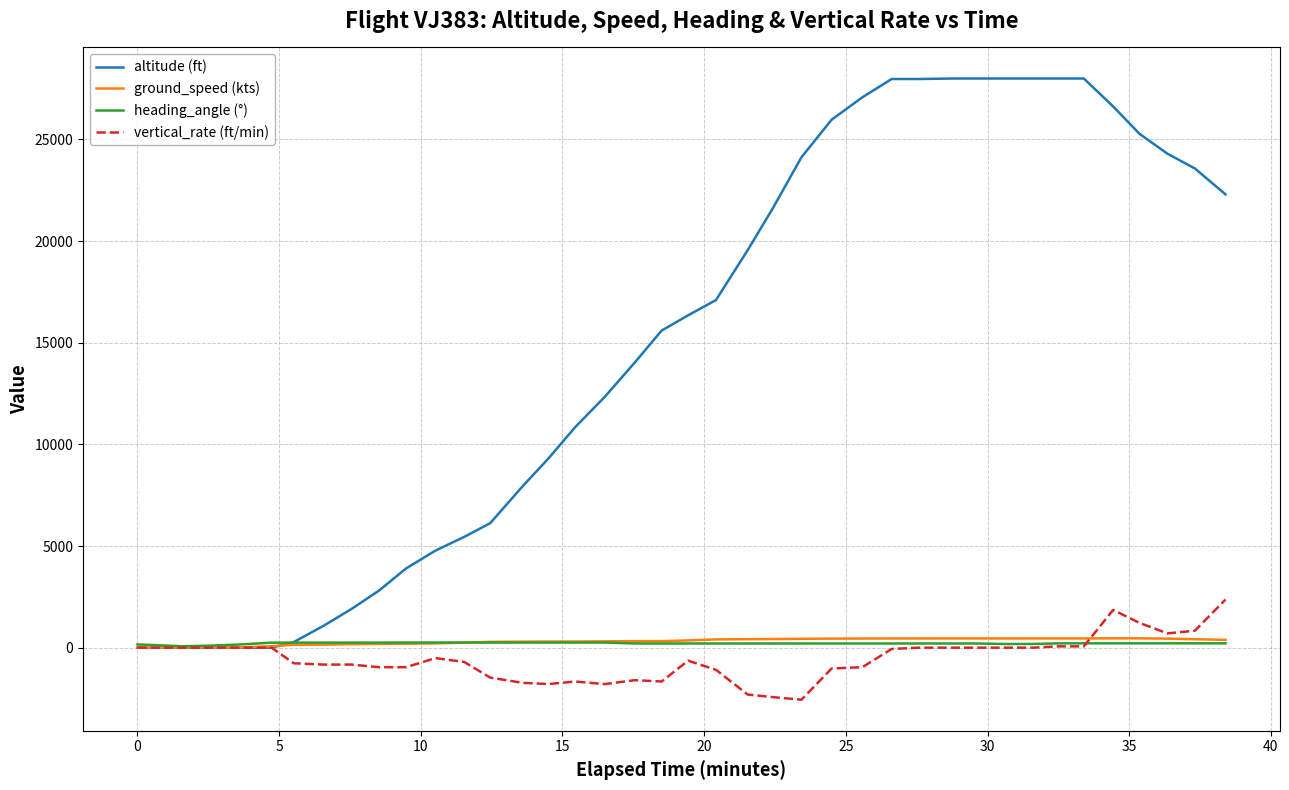

What is the lowest value of the vertical_rate (ft/min) series?

-2560